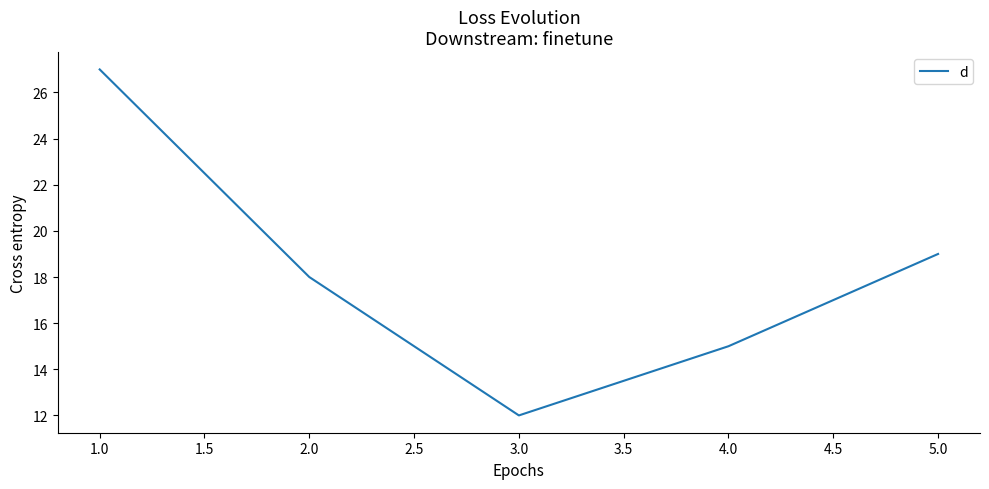

The chart shows a value of 19 at 5.0. True or false?

True